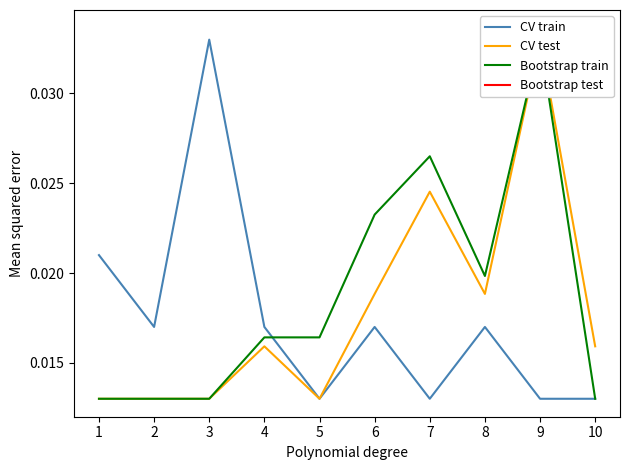

At which label is Bootstrap train closest to 0?

1